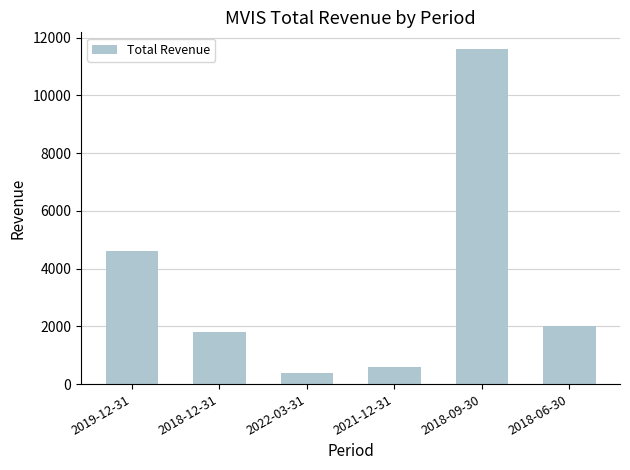

Reading right to left, list all the values displayed in this chart.

2000	11600	600	400	1800	4600